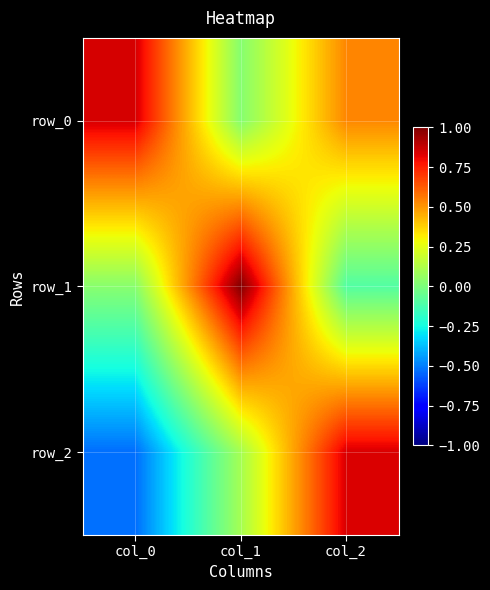

Which has a higher value, col_0 or col_1?

col_0